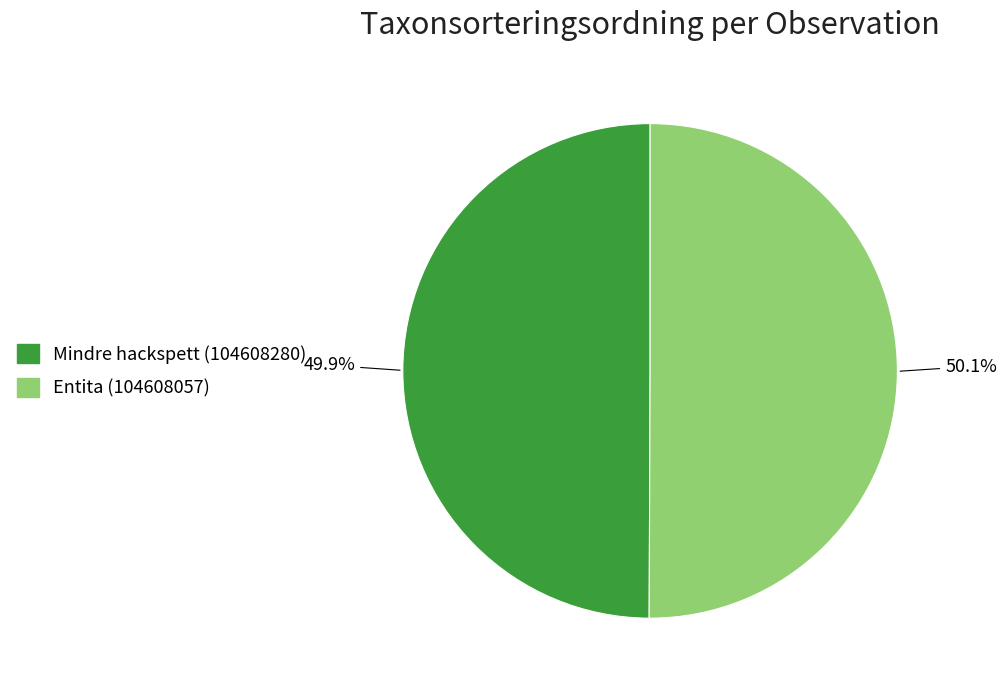

Is there any slice that represents more than half of the pie?

Yes